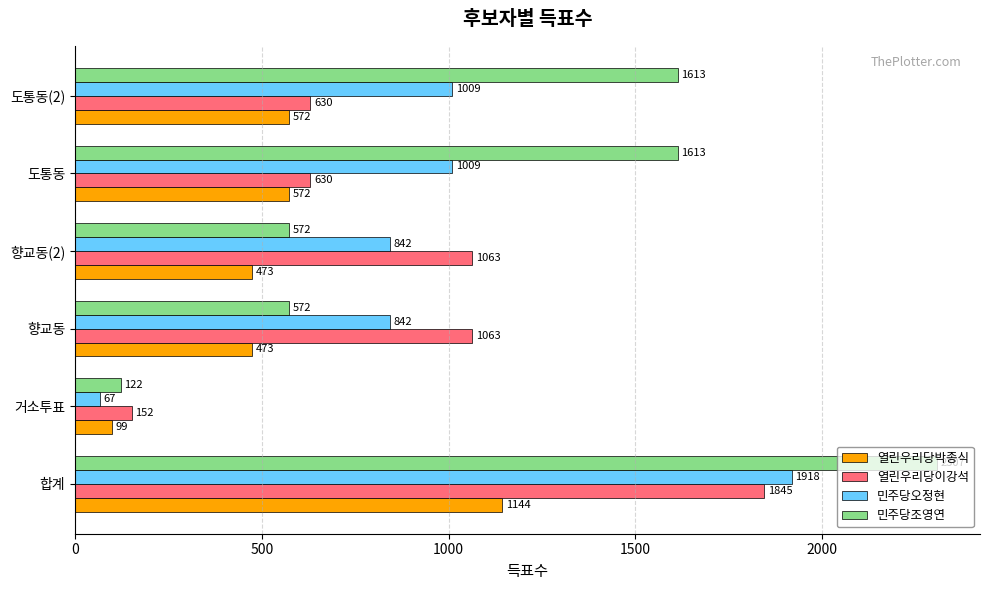

List the series in order of their peak value, highest first.

민주당조영연, 민주당오정현, 열린우리당이강석, 열린우리당박종식